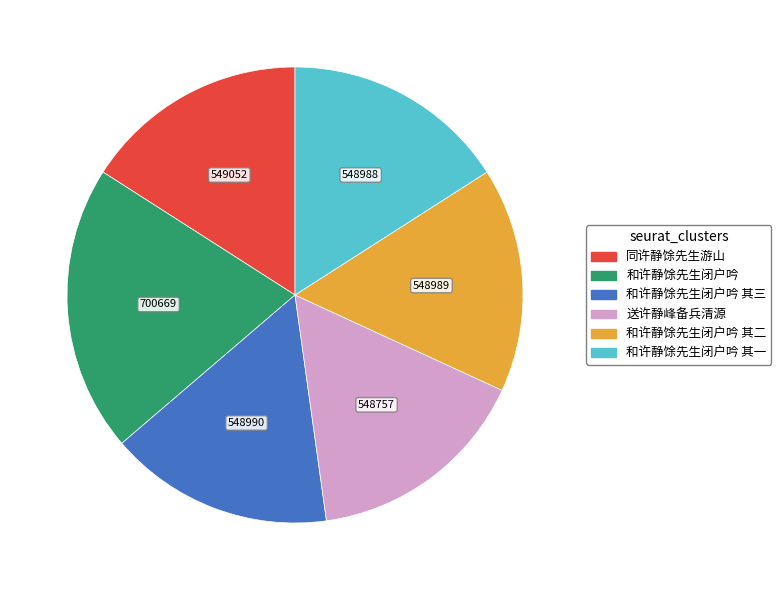

Is there a majority slice in this chart?

No